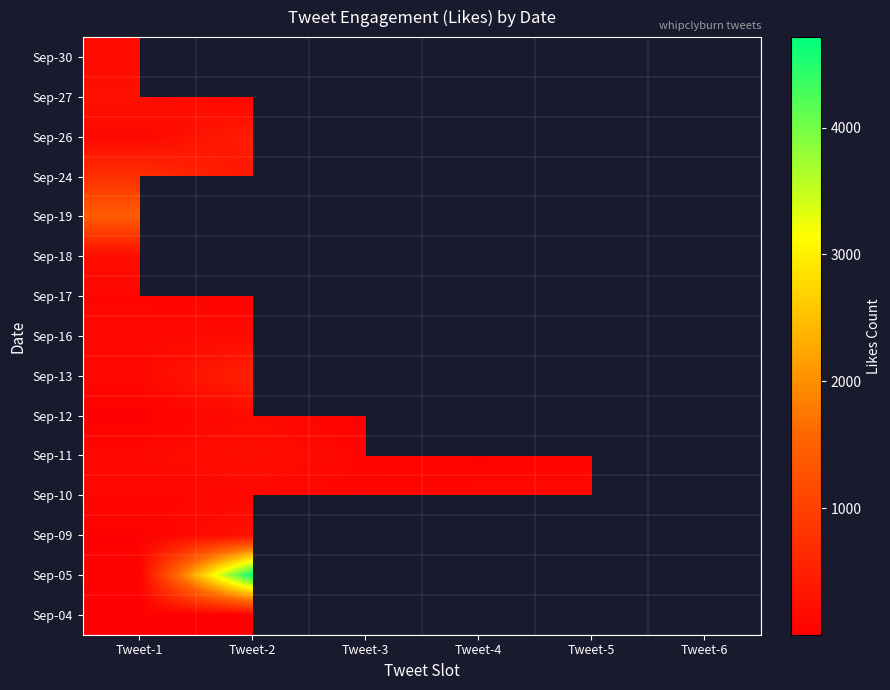

What is the maximum value for Sep-05?

4713.0